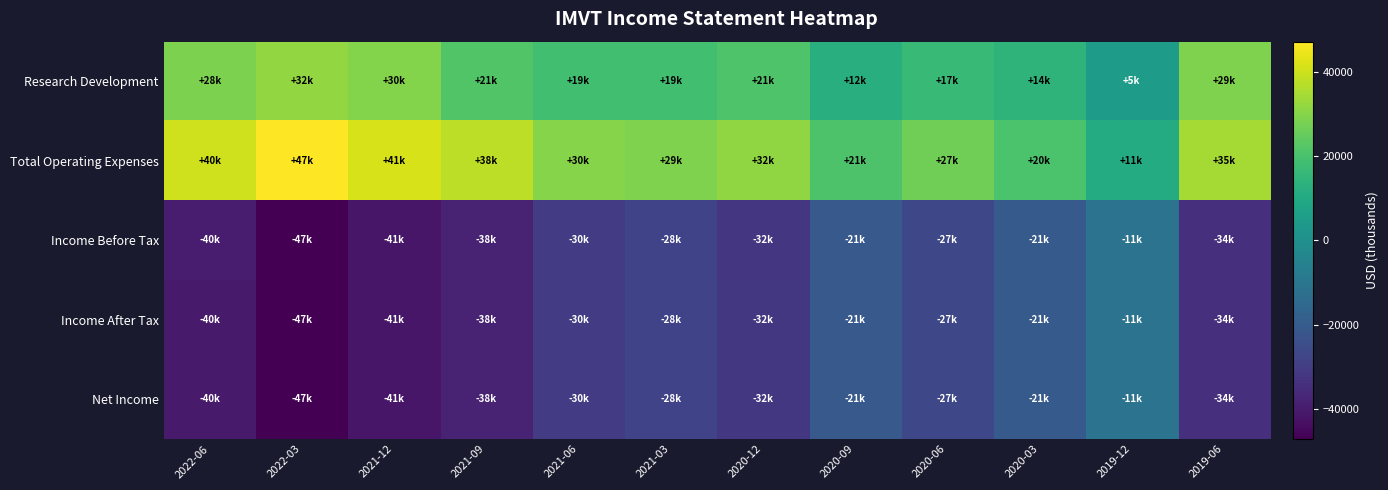

Which category has the lowest value across all series?

2022-03